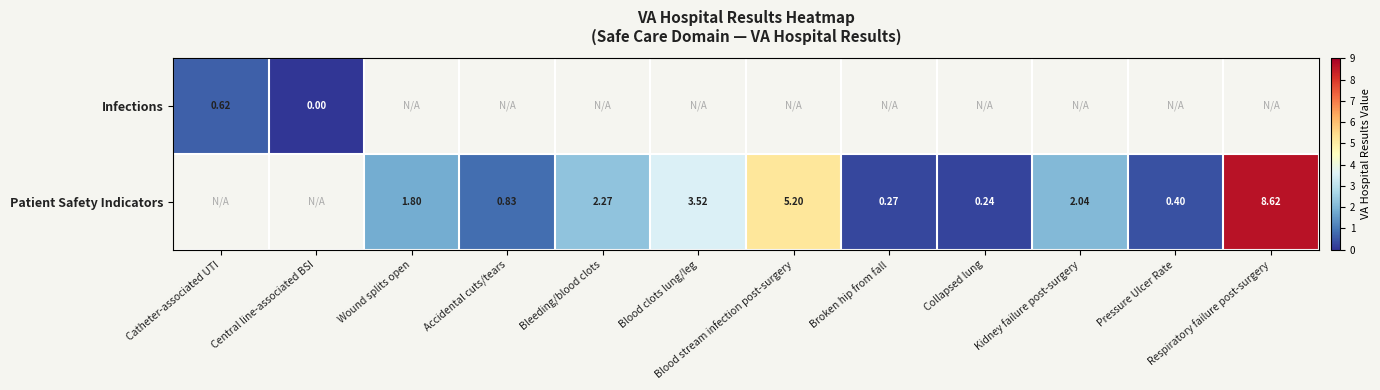

The value of Patient Safety Indicators at Accidental cuts/tears is 0.8. True or false?

True